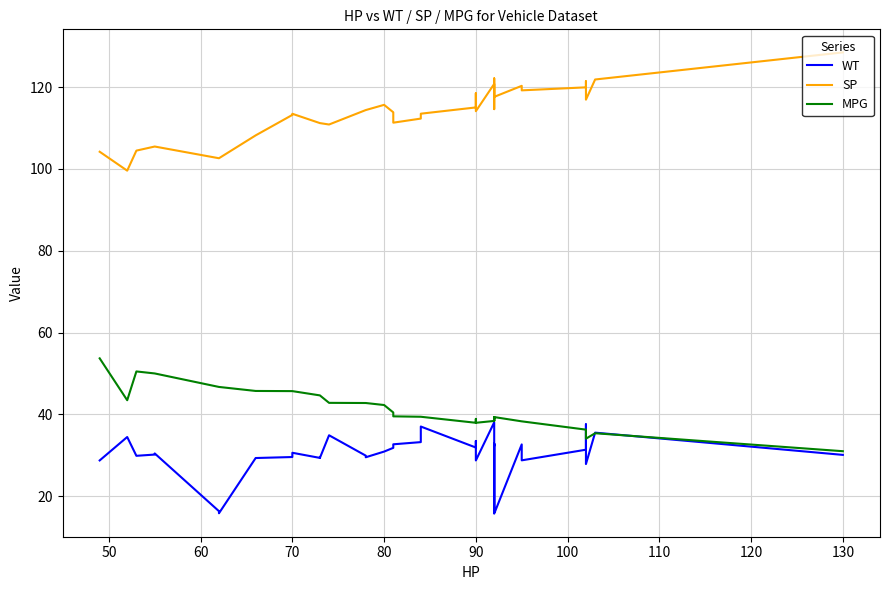

True or false: MPG and SP cross at least once.

False